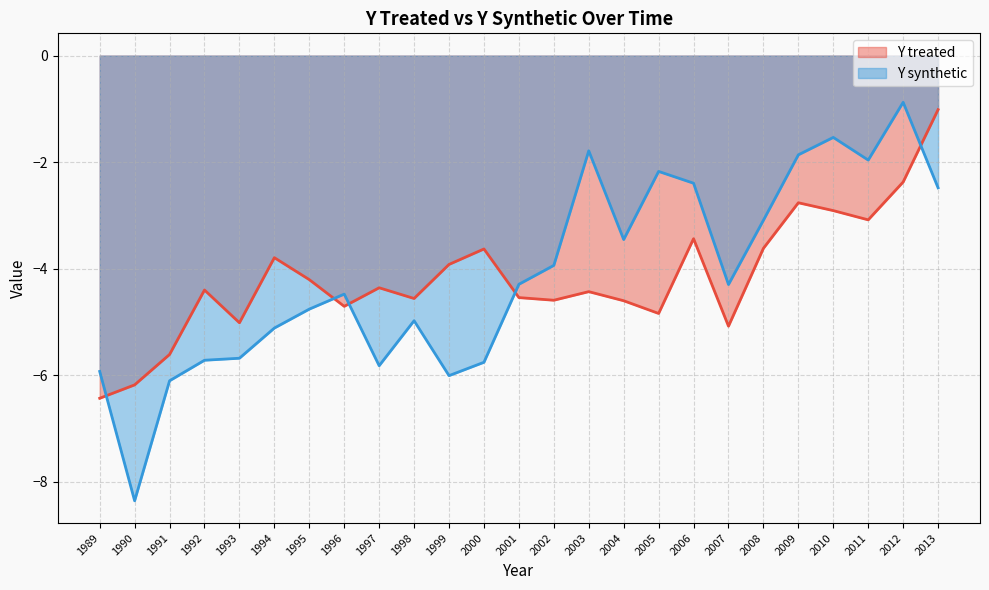

What is the difference between the second highest and minimum values in the Y synthetic series?

6.8